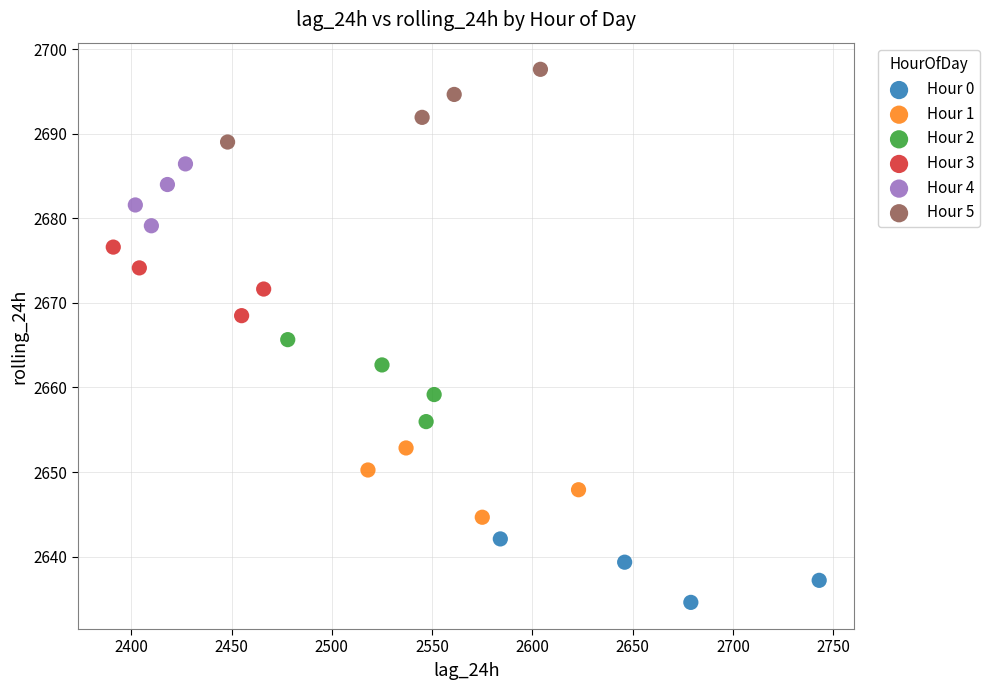

Which series contains the highest Y value?

Hour 5